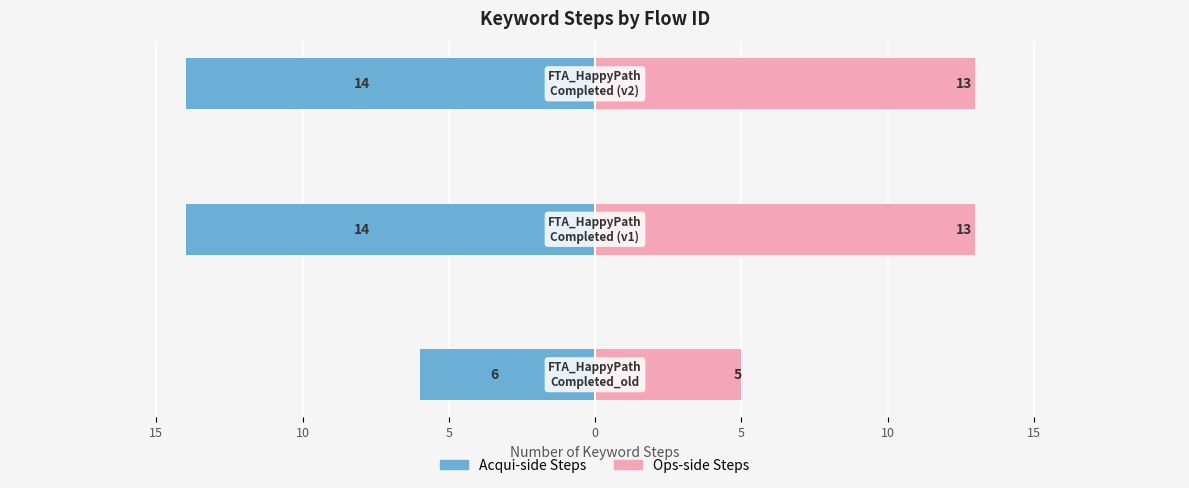

Is the value of Acqui-side Steps at 15 greater than the value of Ops-side Steps at 15?

No